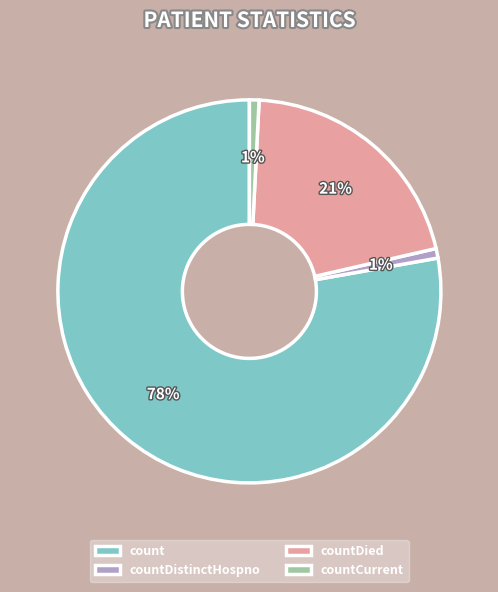

Between countDied and countDistinctHospno, which is larger?

countDied